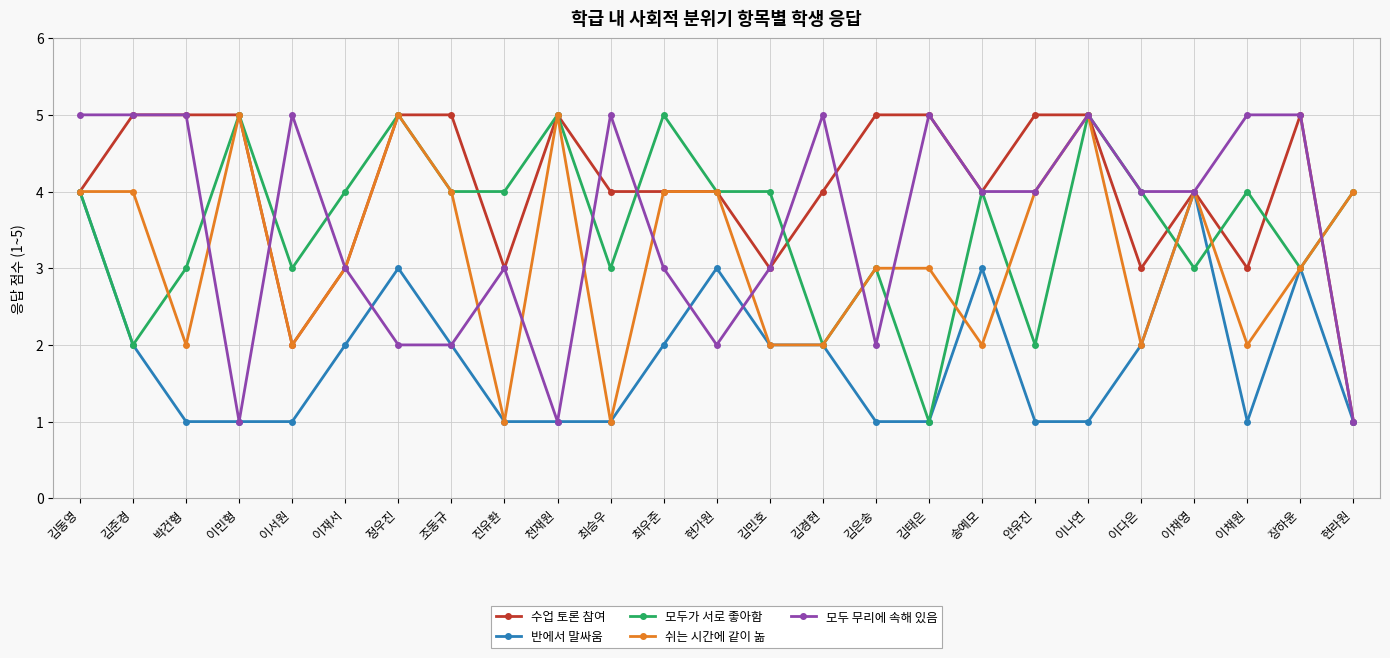

What are all the series names shown in the legend?

수업 토론 참여, 반에서 말싸움, 모두가 서로 좋아함, 쉬는 시간에 같이 놂, 모두 무리에 속해 있음